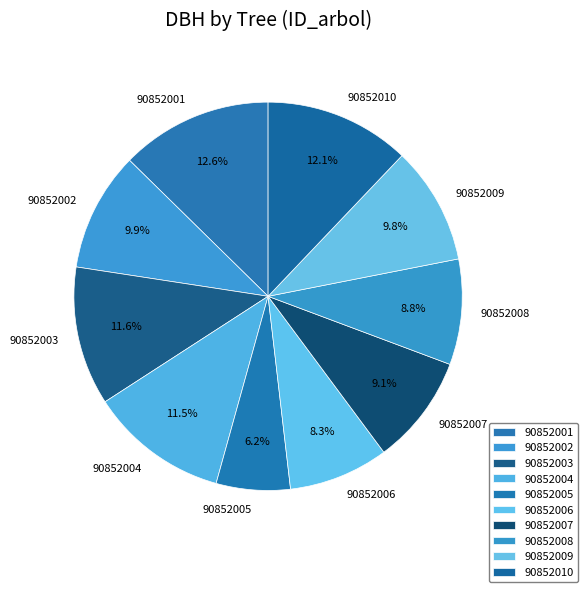

How many slices are in this pie chart?

10